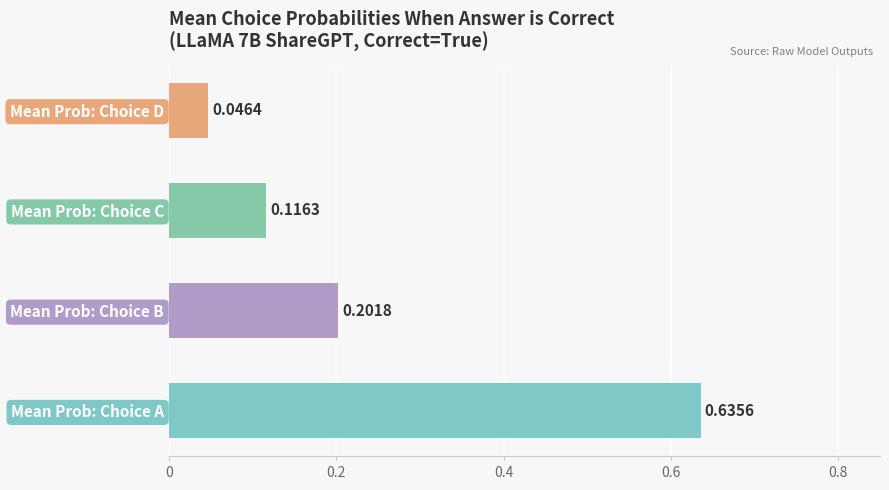

At which label is the value closest to 0?

Mean Prob: Choice D